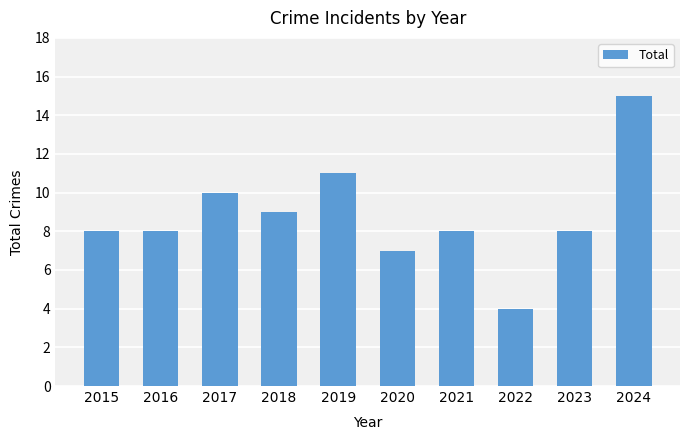

What is the value of the 6th bar from the left?

7